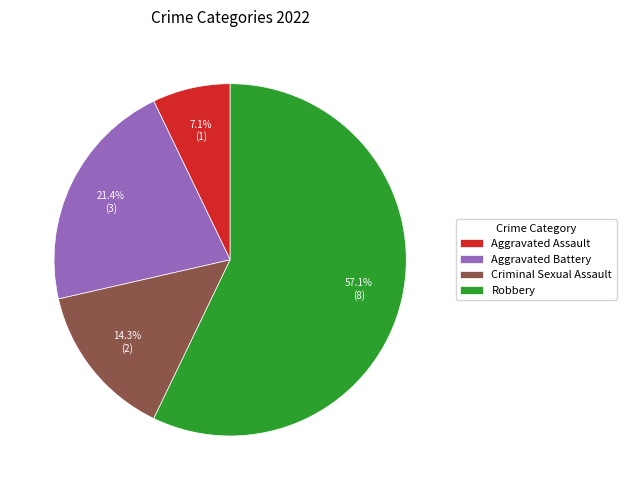

Which slice represents more than half of the pie?

Robbery